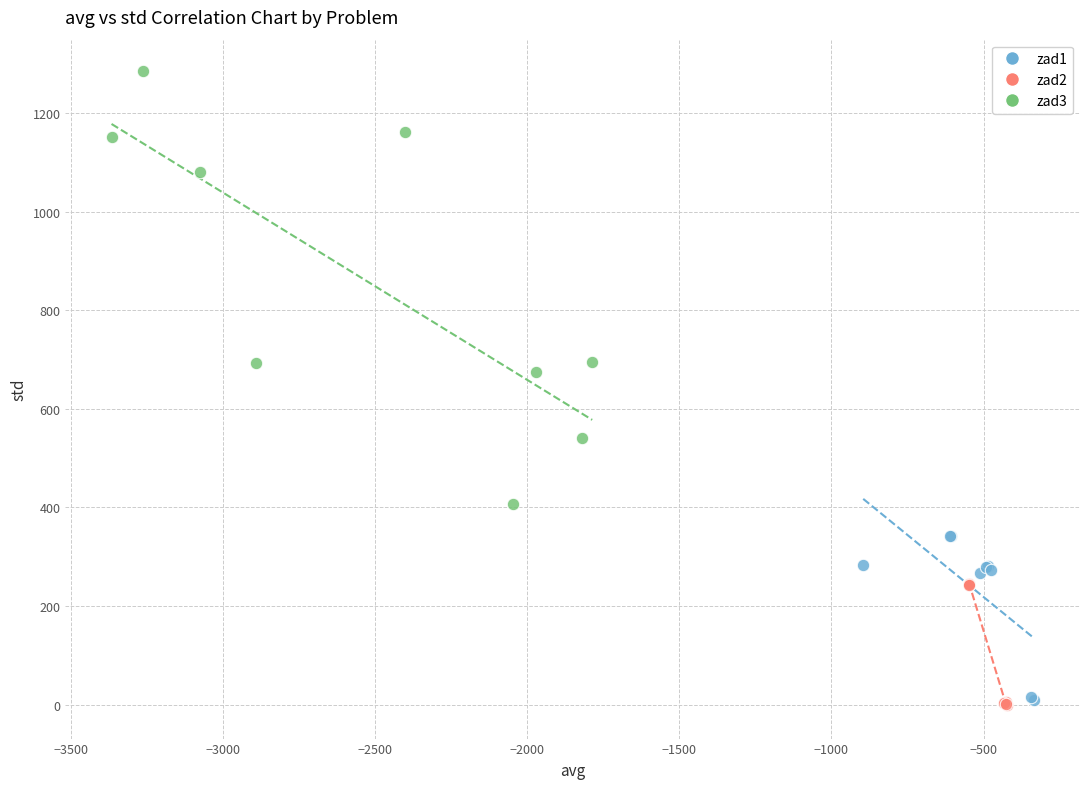

Which series has the largest Y range (max minus min)?

zad3